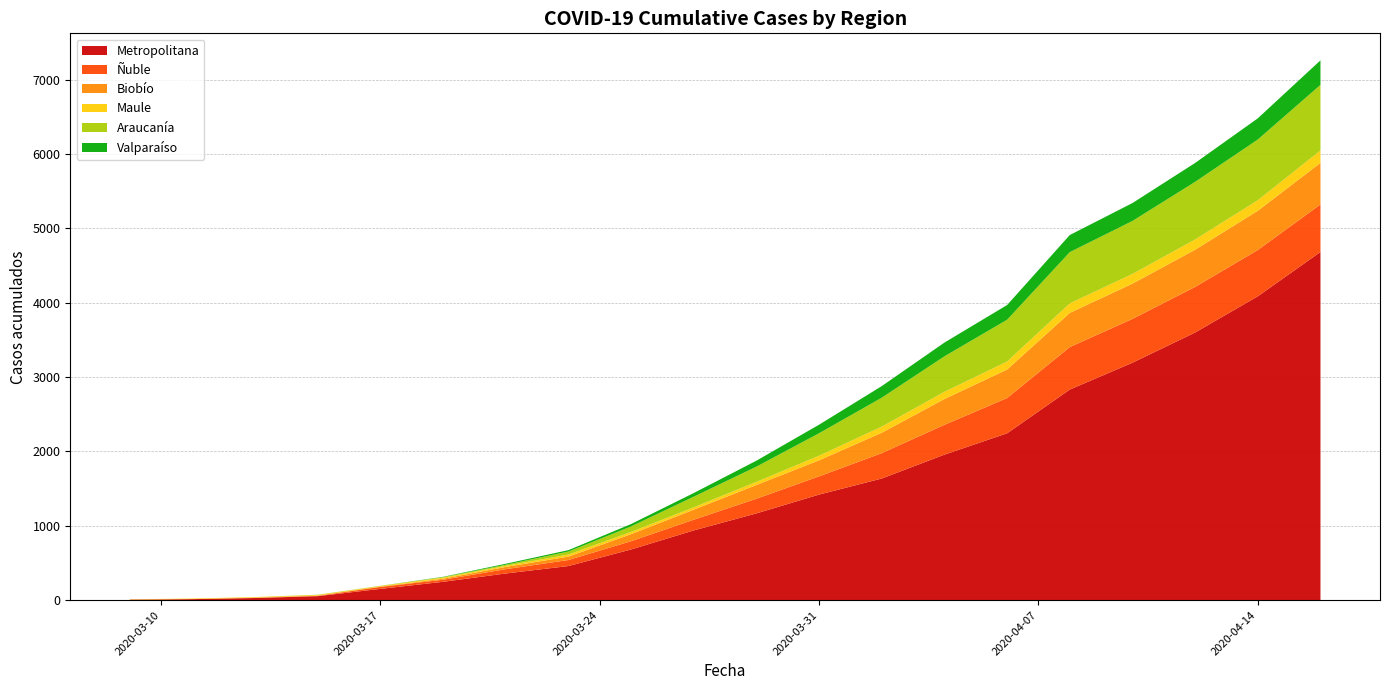

Reading left to right, list all the values displayed in this chart.

Metropolitana: 7	14	29	54	152	247	359	459	682	938	1167	1420	1636	1957	2244	2832	3193	3599	4086	4682
Ñuble: 0	0	2	4	26	28	58	81	111	144	197	245	341	401	474	571	589	613	622	639
Biobío: 1	1	3	4	4	14	30	46	95	135	185	216	275	347	383	460	474	500	528	559
Maule: 4	7	8	9	9	14	15	28	30	32	42	62	82	97	108	128	131	138	142	167
Araucanía: 0	0	0	1	1	7	15	40	74	143	205	302	389	477	562	689	712	775	816	882
Valparaíso: 0	0	0	1	1	4	13	19	32	49	80	115	156	185	198	230	241	254	285	330